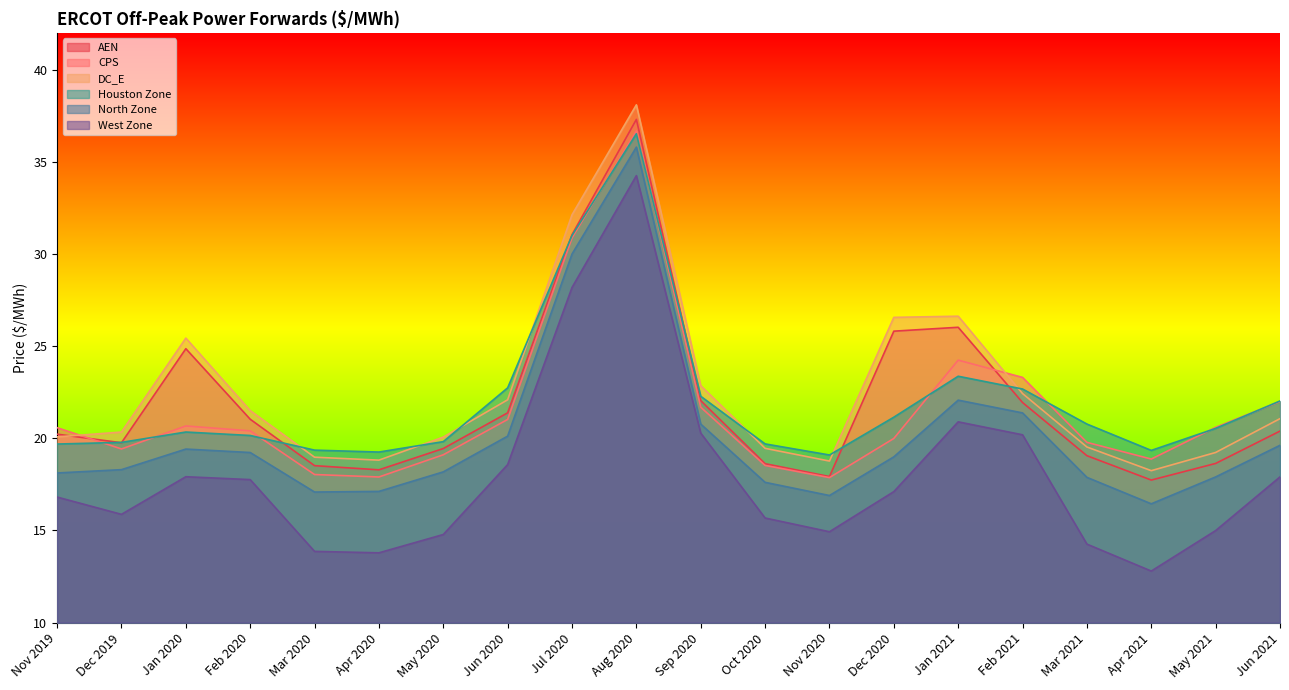

What position from the right is Oct 2020?

9